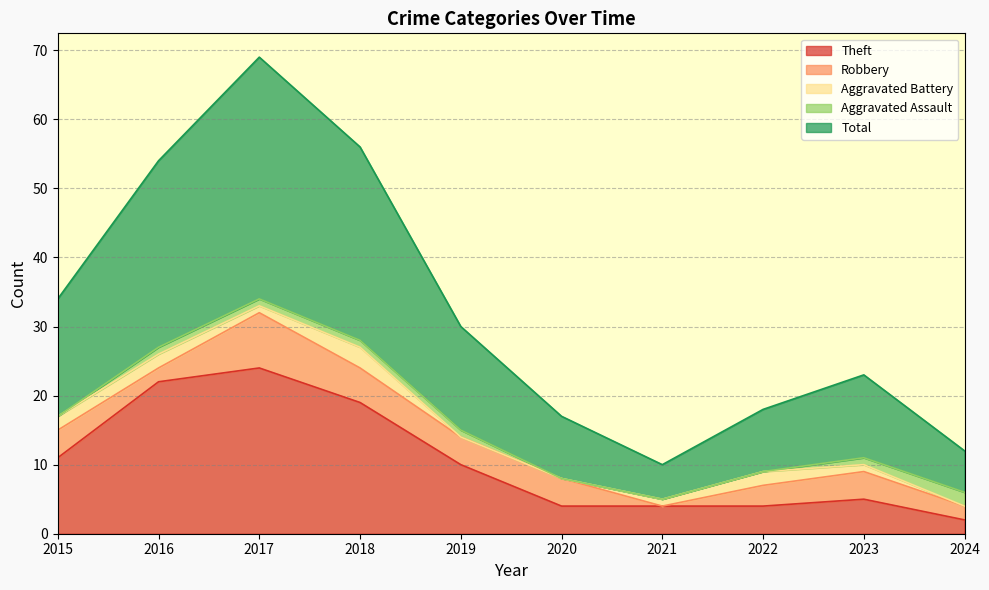

The Theft series shows 7 at 2021. True or false?

False